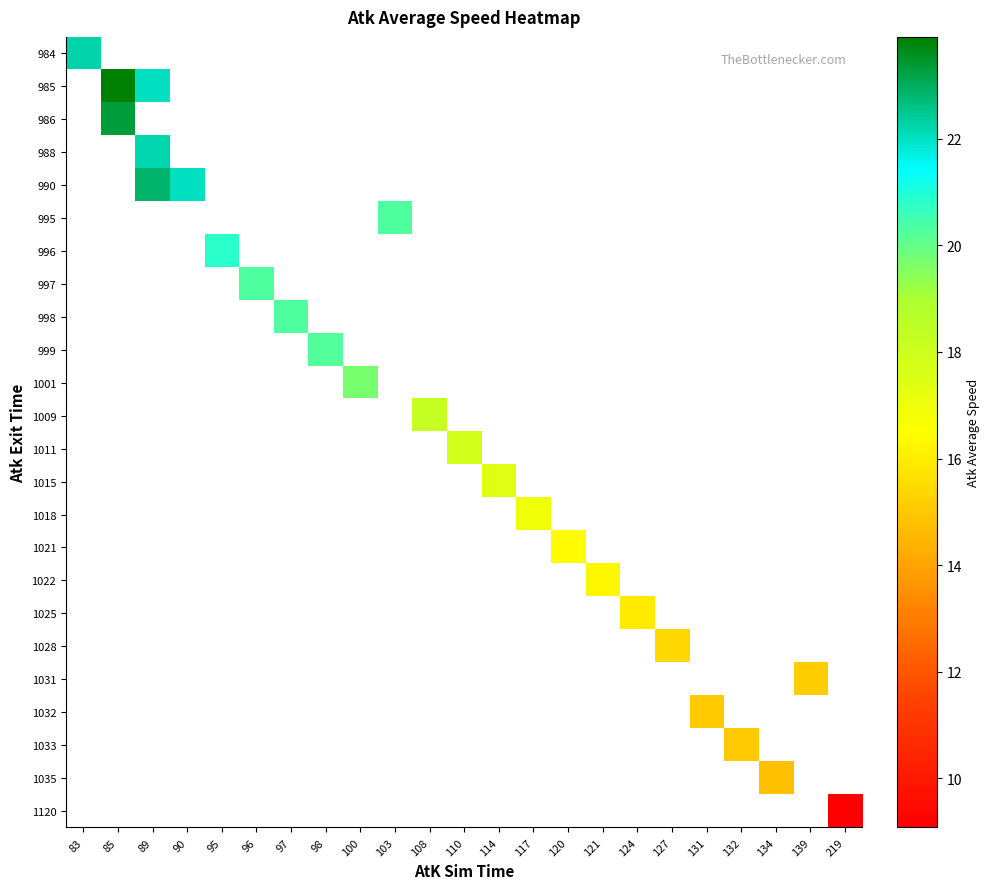

How many positive values does the 997 series have?

1